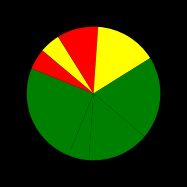

Count the number of slices in the pie.

8